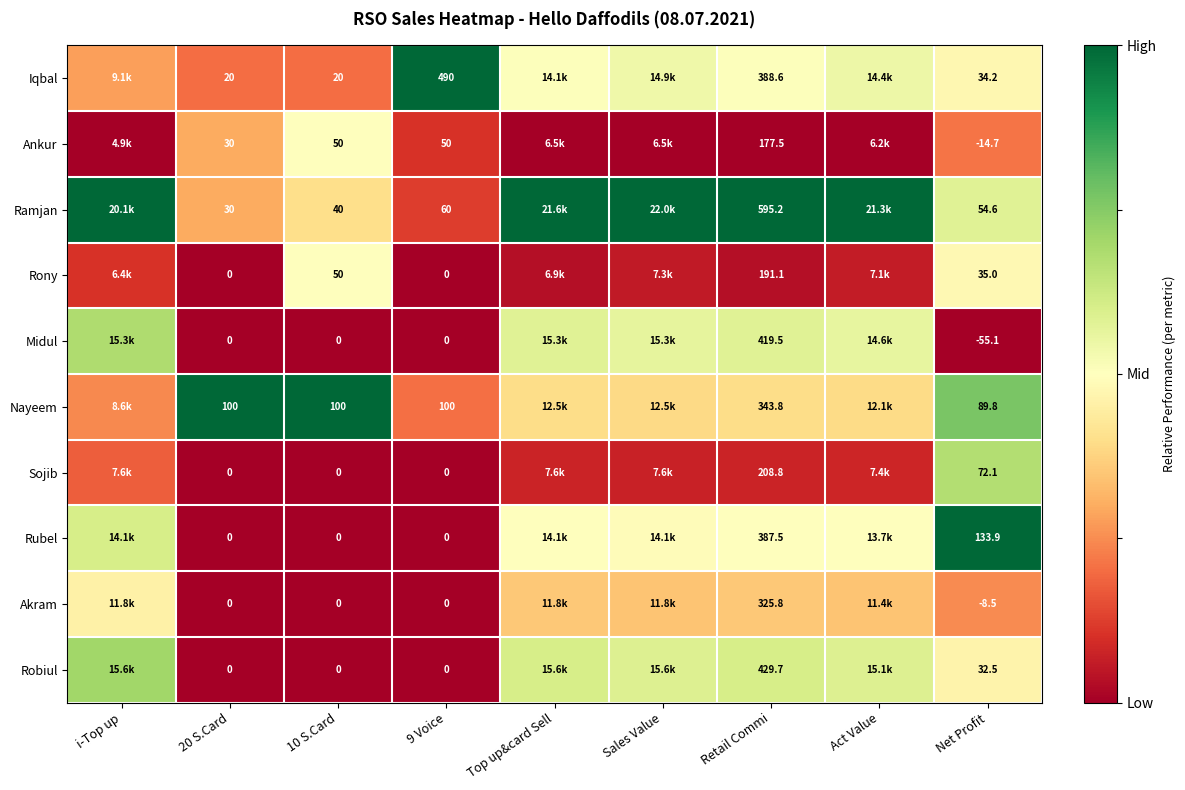

Count the number of data series in this chart.

10